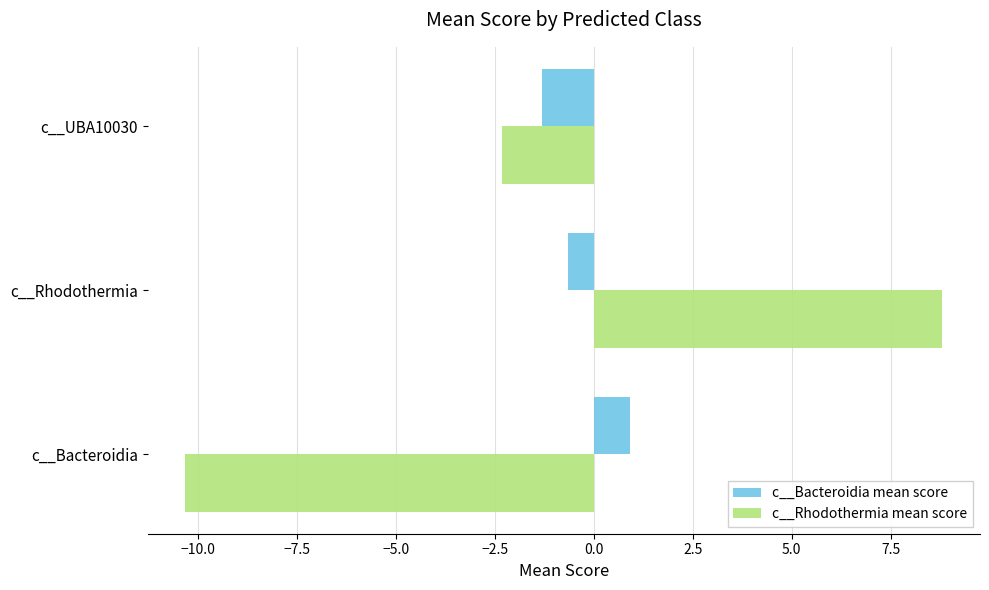

List the labels in order of c__Bacteroidia mean score value, largest first.

c__Bacteroidia, c__Rhodothermia, c__UBA10030